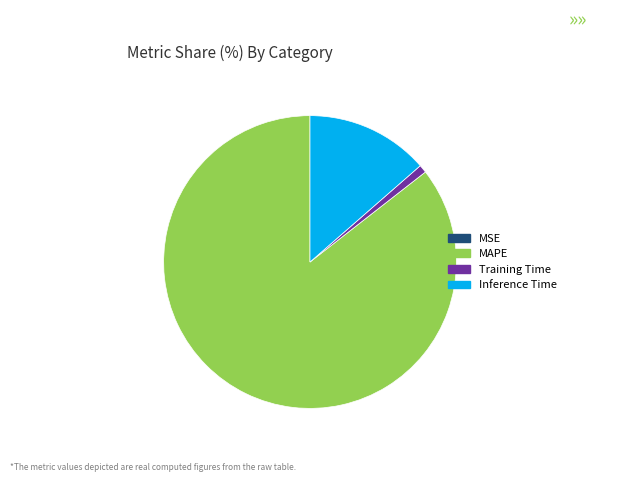

Which category accounts for the majority?

MAPE